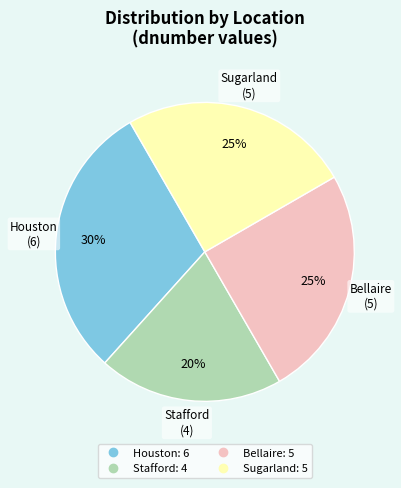

Is there any slice that represents more than half of the pie?

No